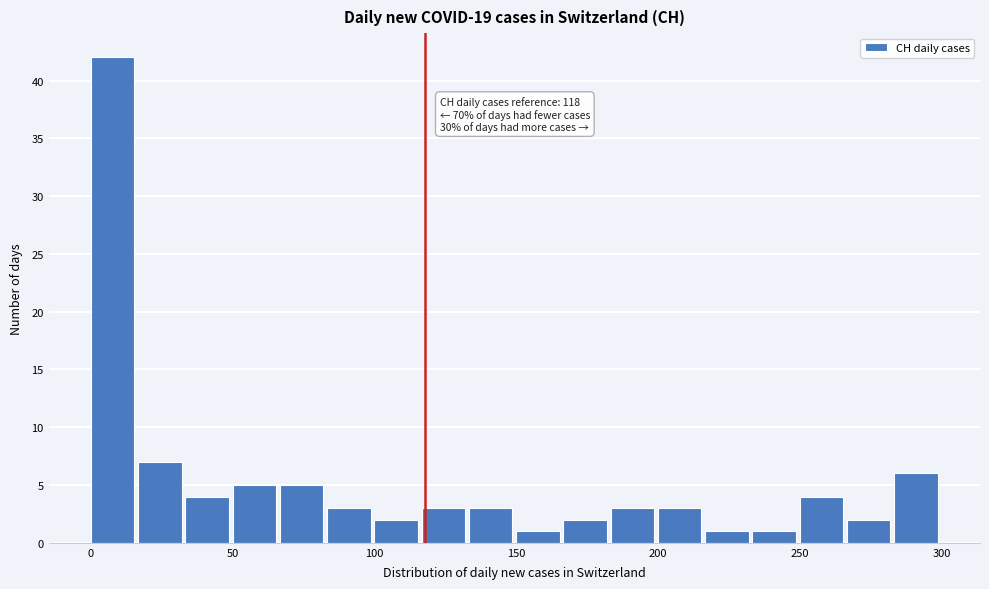

Around what value on the x-axis is the tallest bar? Give the approximate position of its centre, as read against the axis.

10